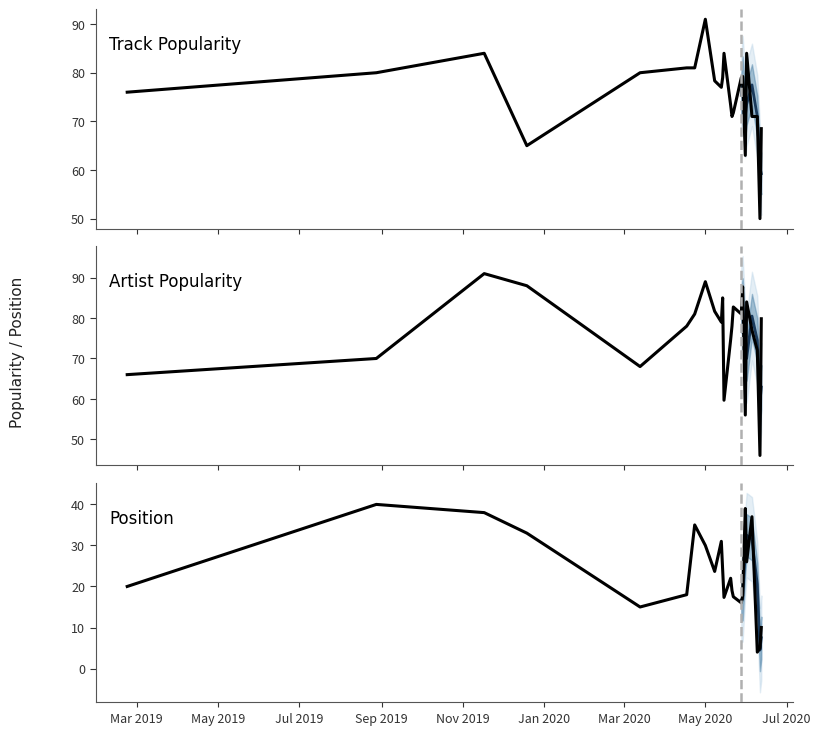

Between 2020-04-17 and 2020-05-22, which is larger?

2020-05-22